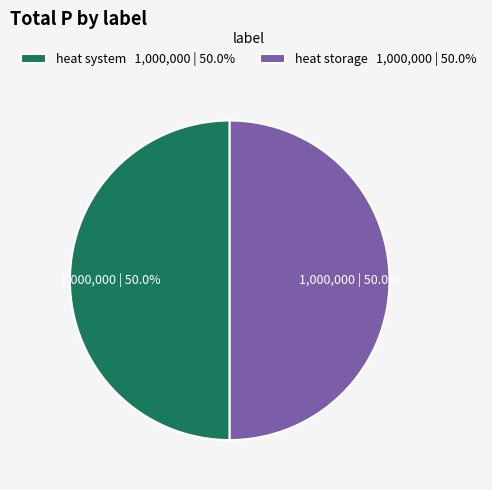

Is the sum of heat system 1,000,000 | 50.0% and heat storage 1,000,000 | 50.0% greater than half?

Yes